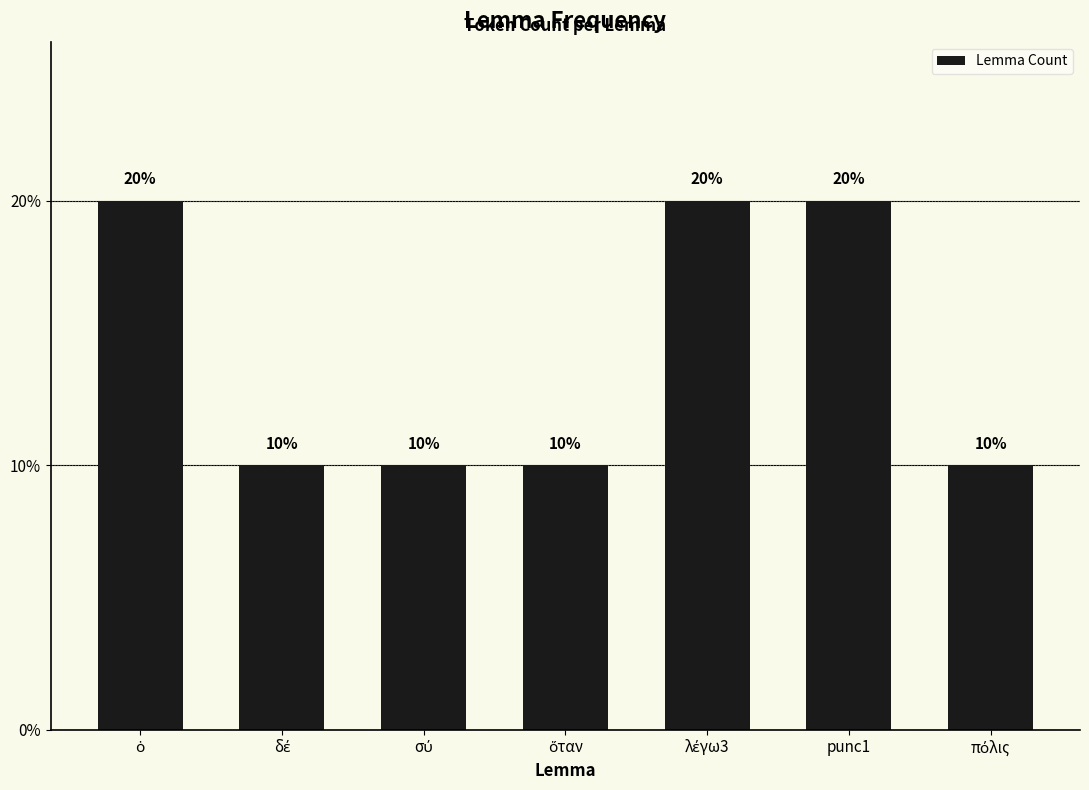

What is the sum of all values?

1.0